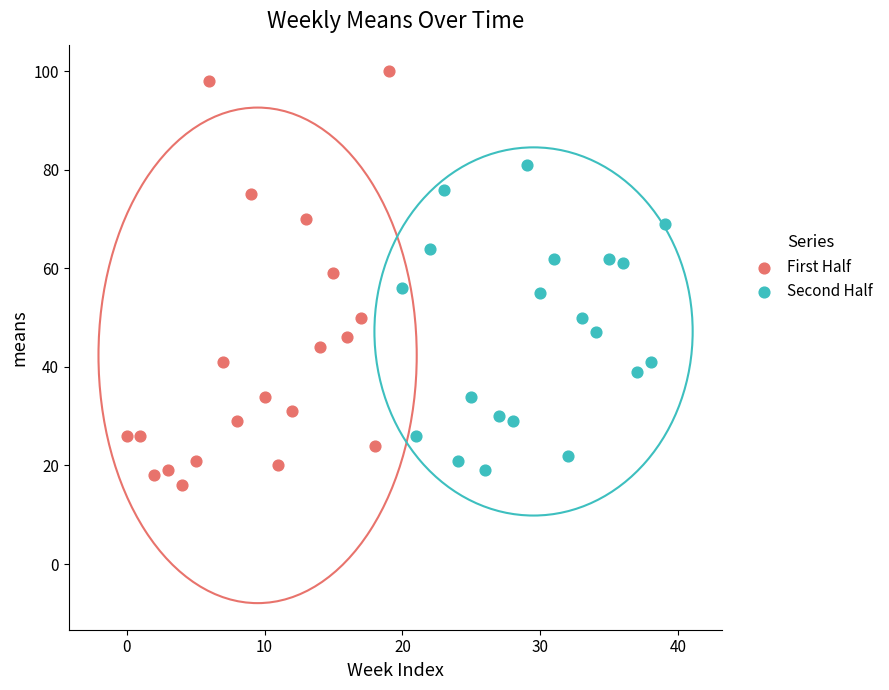

Which series reaches the maximum Y coordinate?

First Half